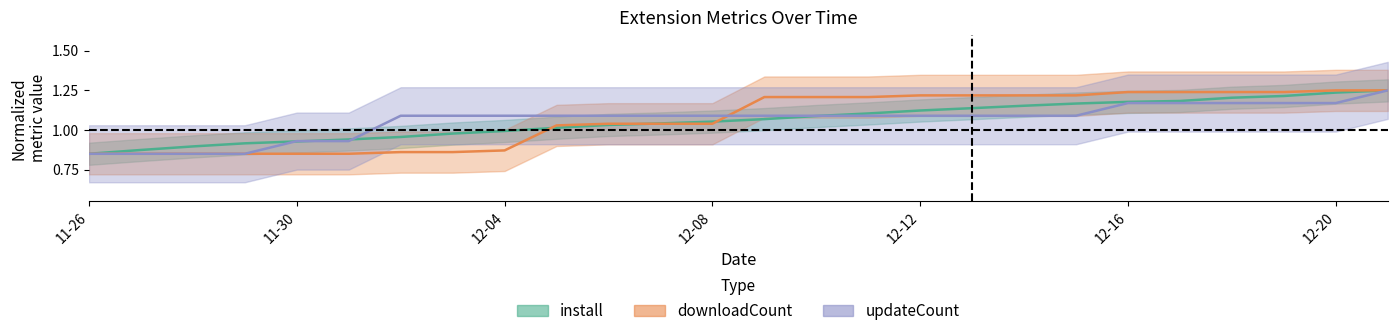

List the series in order of their overall mean, lowest first.

install, updateCount, downloadCount